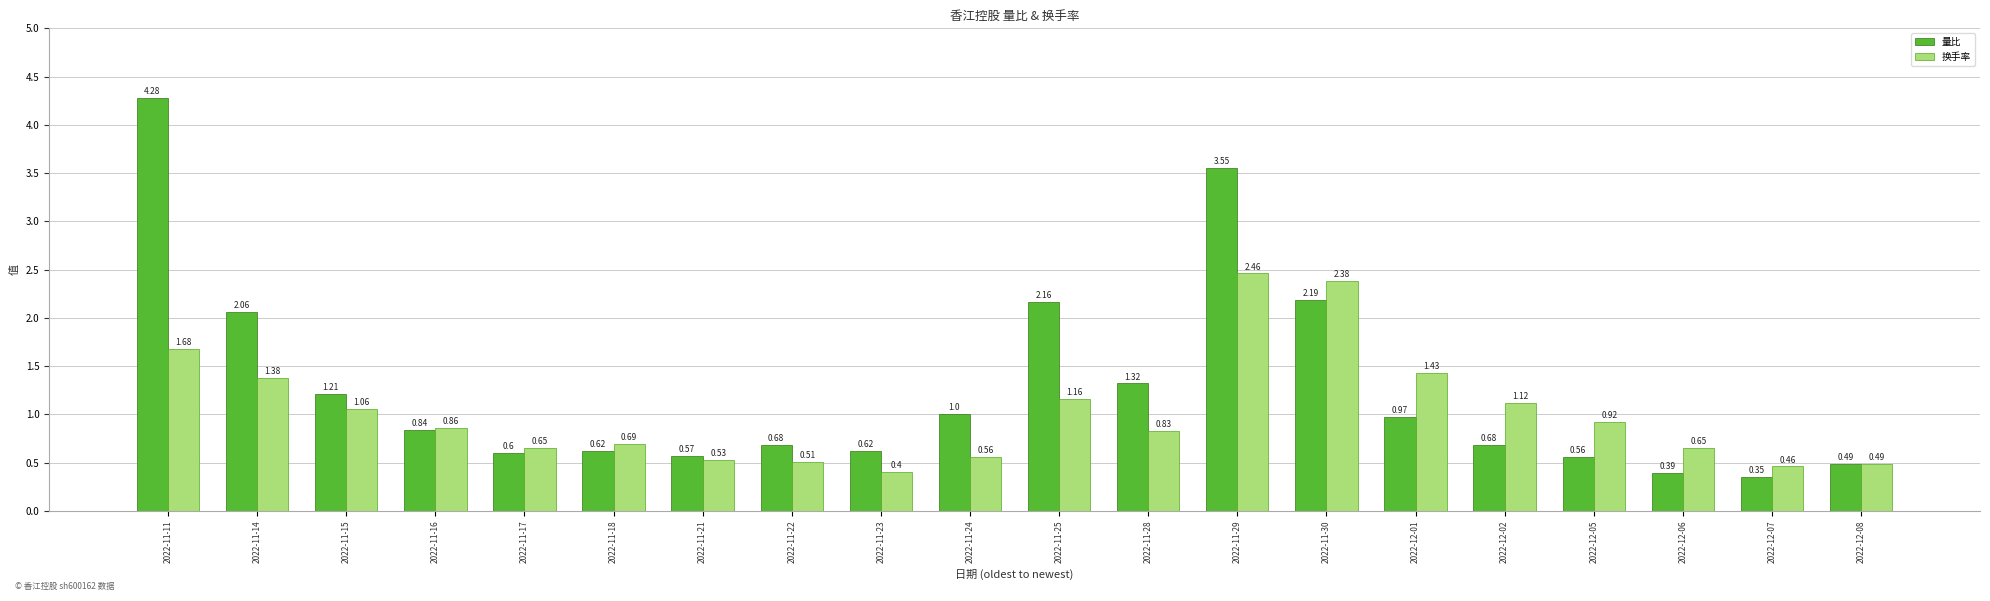

Which series changed the most between 2022-11-21 and 2022-12-05?

换手率